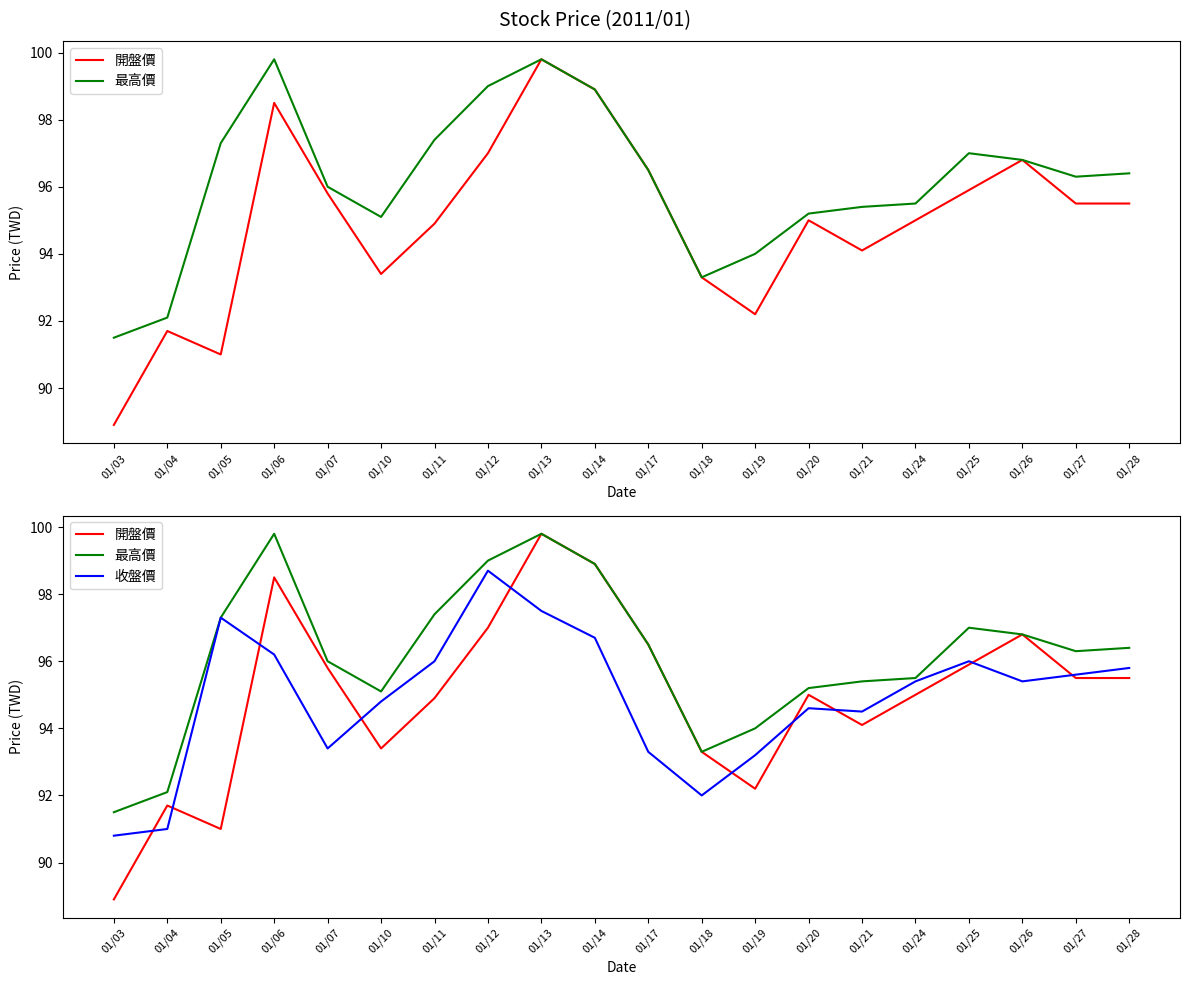

Where do 開盤價 and 收盤價 first cross each other?

01/03 and 01/04